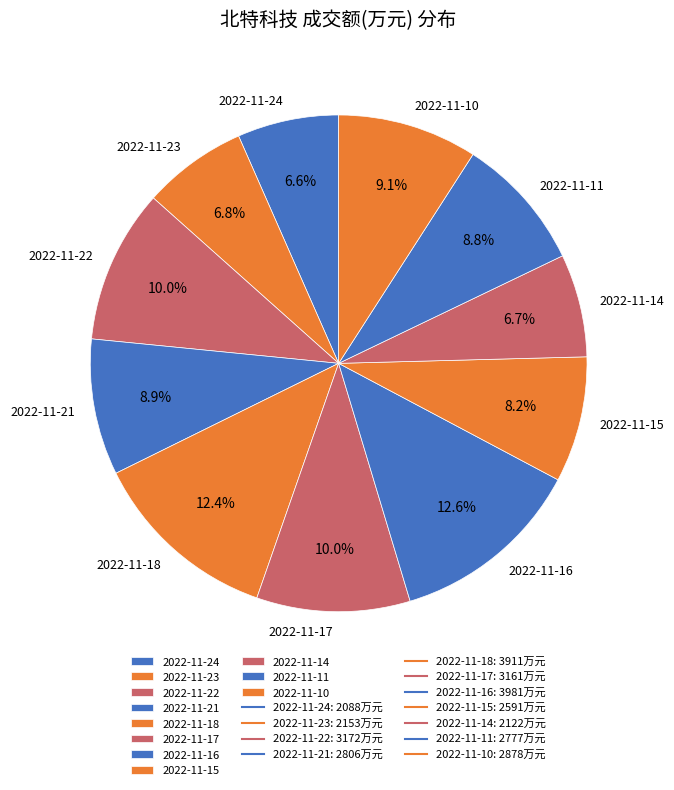

Which has a higher value, 2022-11-15 or 2022-11-24?

2022-11-15